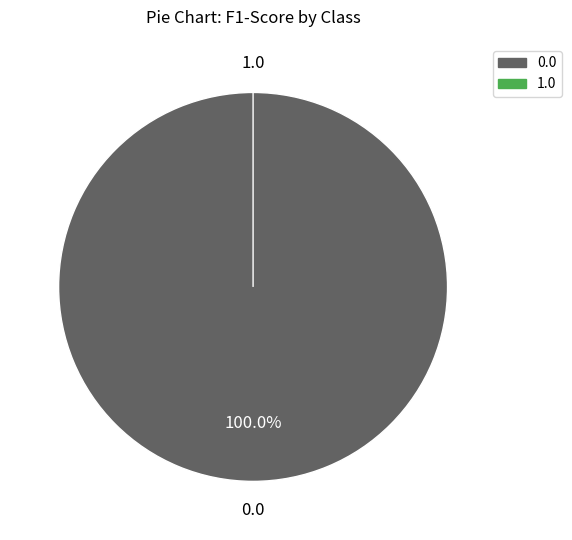

Count the number of slices in the pie.

2